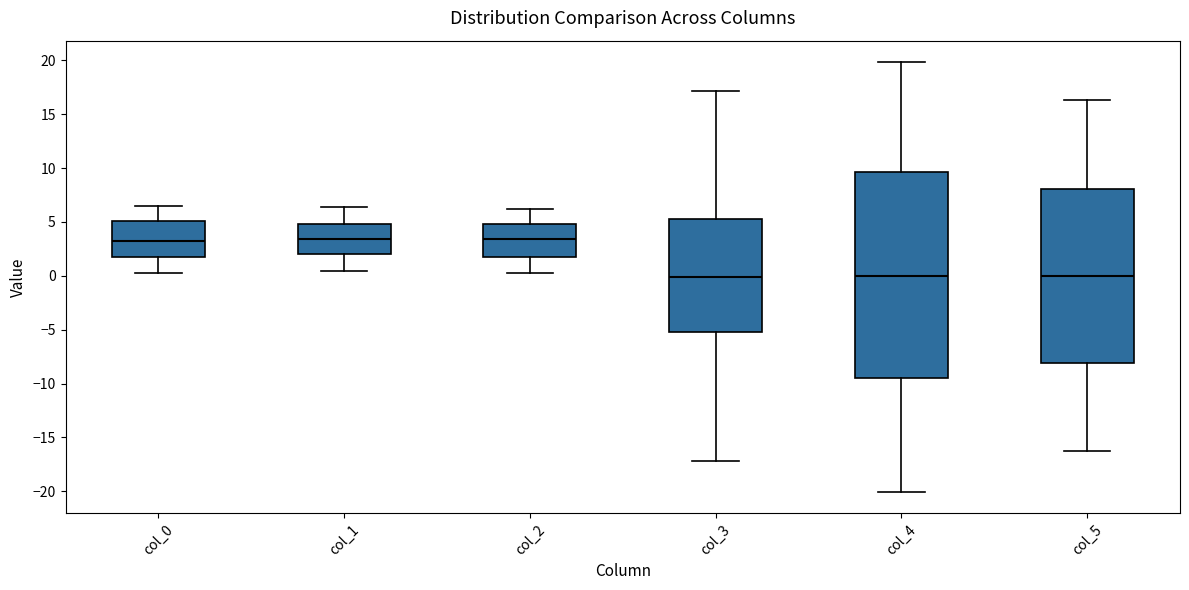

Comparing the boxes themselves (not the whiskers), which one is the tallest?

col_4